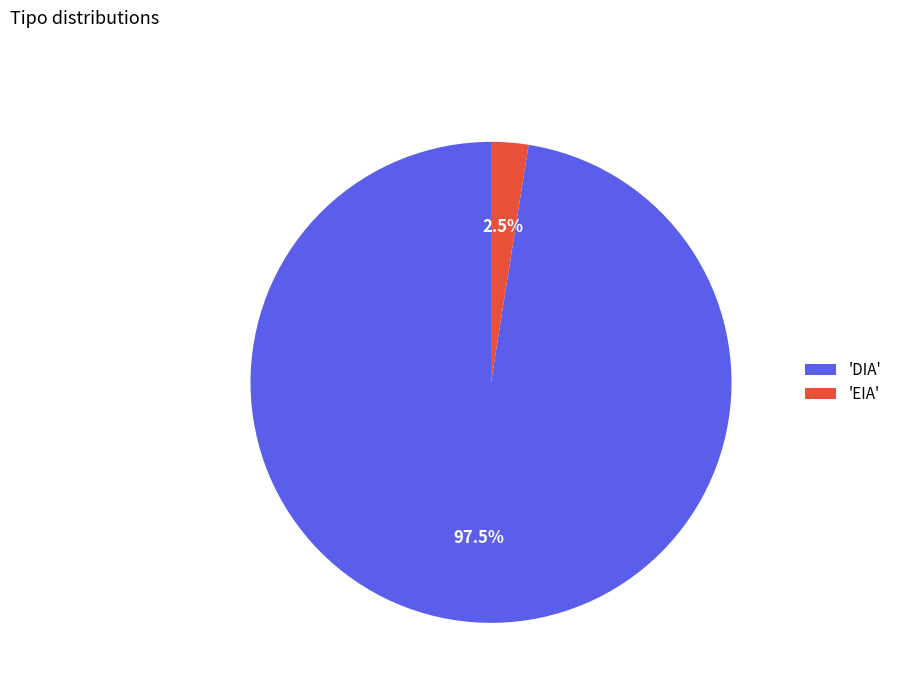

Which category has the smallest portion of the pie?

'EIA'